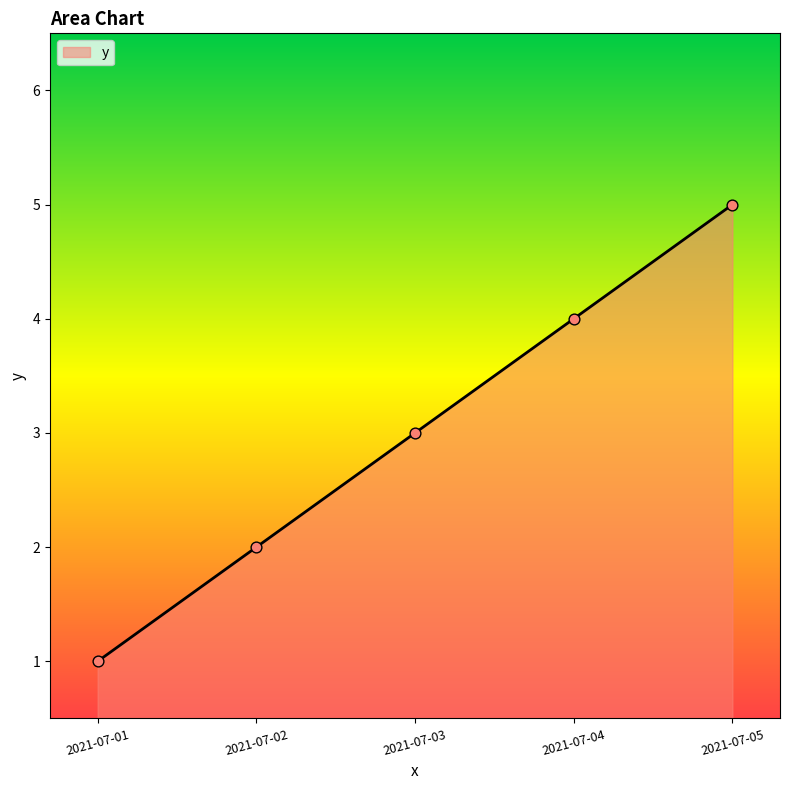

Approximately how many times larger is the value at 2021-07-04 compared to 2021-07-02?

2.0